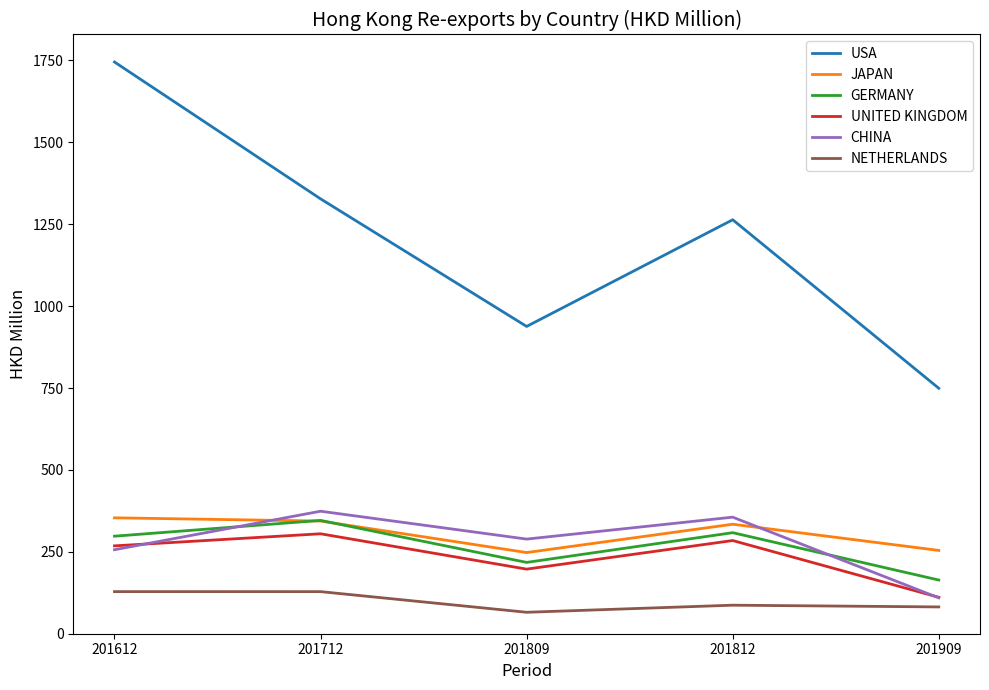

What value does the JAPAN series have at 201809?

247.7